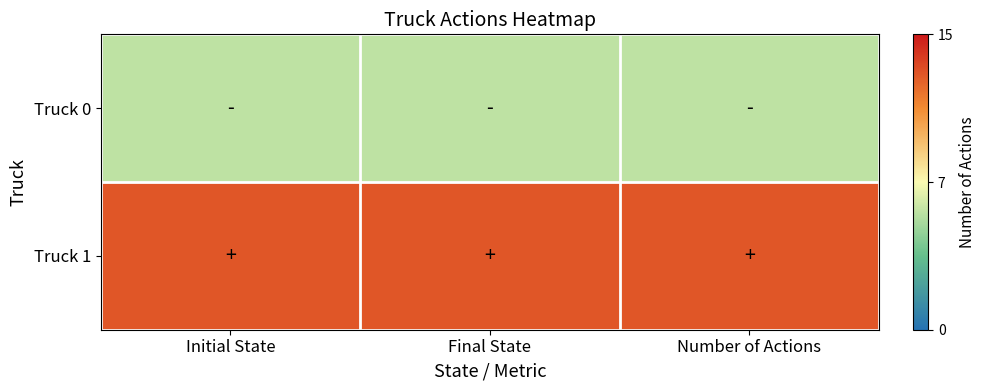

What is the minimum value shown in the chart?

6